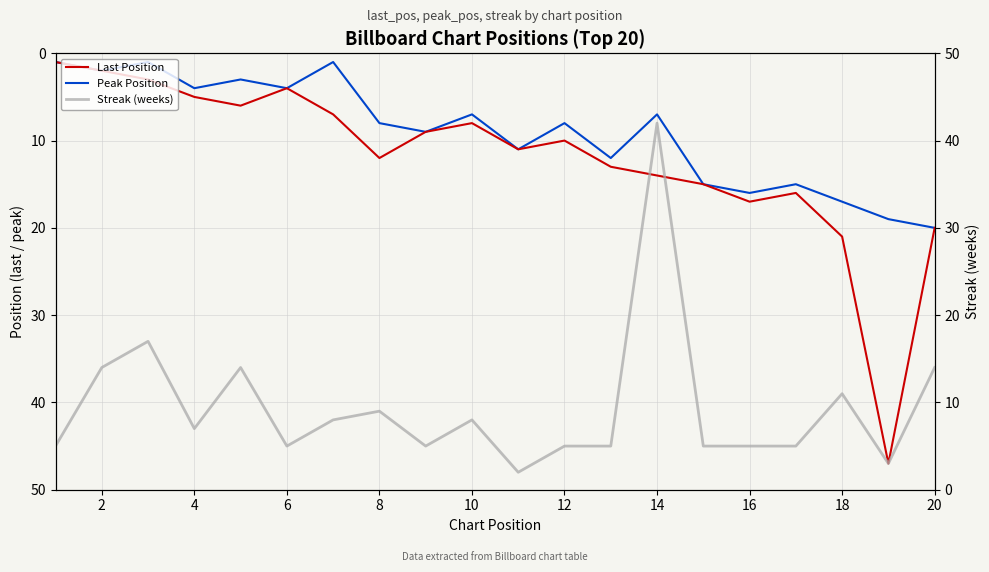

Is it true that Last Position equals 18 at 12?

False